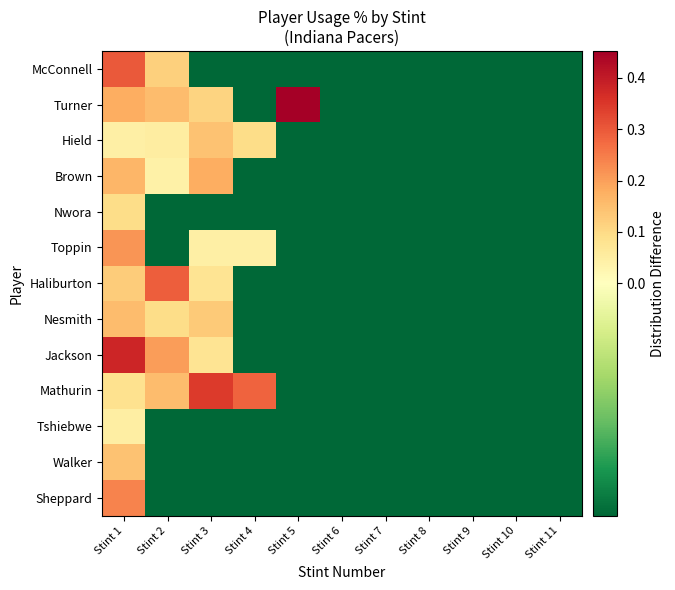

Reading left to right, extract all data points from this chart.

McConnell: Stint 1=0.3	Stint 2=0.1	Stint 3=-0.0	Stint 4=-0.0	Stint 5=-0.0	Stint 6=-0.0	Stint 7=-0.0	Stint 8=-0.0	Stint 9=-0.0	Stint 10=-0.0	Stint 11=-0.0
Turner: Stint 1=0.2	Stint 2=0.2	Stint 3=0.1	Stint 4=-0.0	Stint 5=0.5	Stint 6=-0.0	Stint 7=-0.0	Stint 8=-0.0	Stint 9=-0.0	Stint 10=-0.0	Stint 11=-0.0
Hield: Stint 1=0.0	Stint 2=0.1	Stint 3=0.1	Stint 4=0.1	Stint 5=-0.0	Stint 6=-0.0	Stint 7=-0.0	Stint 8=-0.0	Stint 9=-0.0	Stint 10=-0.0	Stint 11=-0.0
Brown: Stint 1=0.2	Stint 2=0.0	Stint 3=0.2	Stint 4=-0.0	Stint 5=-0.0	Stint 6=-0.0	Stint 7=-0.0	Stint 8=-0.0	Stint 9=-0.0	Stint 10=-0.0	Stint 11=-0.0
Nwora: Stint 1=0.1	Stint 2=-0.0	Stint 3=-0.0	Stint 4=-0.0	Stint 5=-0.0	Stint 6=-0.0	Stint 7=-0.0	Stint 8=-0.0	Stint 9=-0.0	Stint 10=-0.0	Stint 11=-0.0
Toppin: Stint 1=0.2	Stint 2=-0.0	Stint 3=0.0	Stint 4=0.0	Stint 5=-0.0	Stint 6=-0.0	Stint 7=-0.0	Stint 8=-0.0	Stint 9=-0.0	Stint 10=-0.0	Stint 11=-0.0
Haliburton: Stint 1=0.1	Stint 2=0.3	Stint 3=0.1	Stint 4=-0.0	Stint 5=-0.0	Stint 6=-0.0	Stint 7=-0.0	Stint 8=-0.0	Stint 9=-0.0	Stint 10=-0.0	Stint 11=-0.0
Nesmith: Stint 1=0.2	Stint 2=0.1	Stint 3=0.1	Stint 4=-0.0	Stint 5=-0.0	Stint 6=-0.0	Stint 7=-0.0	Stint 8=-0.0	Stint 9=-0.0	Stint 10=-0.0	Stint 11=-0.0
Jackson: Stint 1=0.4	Stint 2=0.2	Stint 3=0.1	Stint 4=-0.0	Stint 5=-0.0	Stint 6=-0.0	Stint 7=-0.0	Stint 8=-0.0	Stint 9=-0.0	Stint 10=-0.0	Stint 11=-0.0
Mathurin: Stint 1=0.1	Stint 2=0.2	Stint 3=0.3	Stint 4=0.3	Stint 5=-0.0	Stint 6=-0.0	Stint 7=-0.0	Stint 8=-0.0	Stint 9=-0.0	Stint 10=-0.0	Stint 11=-0.0
Tshiebwe: Stint 1=0.0	Stint 2=-0.0	Stint 3=-0.0	Stint 4=-0.0	Stint 5=-0.0	Stint 6=-0.0	Stint 7=-0.0	Stint 8=-0.0	Stint 9=-0.0	Stint 10=-0.0	Stint 11=-0.0
Walker: Stint 1=0.1	Stint 2=-0.0	Stint 3=-0.0	Stint 4=-0.0	Stint 5=-0.0	Stint 6=-0.0	Stint 7=-0.0	Stint 8=-0.0	Stint 9=-0.0	Stint 10=-0.0	Stint 11=-0.0
Sheppard: Stint 1=0.2	Stint 2=-0.0	Stint 3=-0.0	Stint 4=-0.0	Stint 5=-0.0	Stint 6=-0.0	Stint 7=-0.0	Stint 8=-0.0	Stint 9=-0.0	Stint 10=-0.0	Stint 11=-0.0